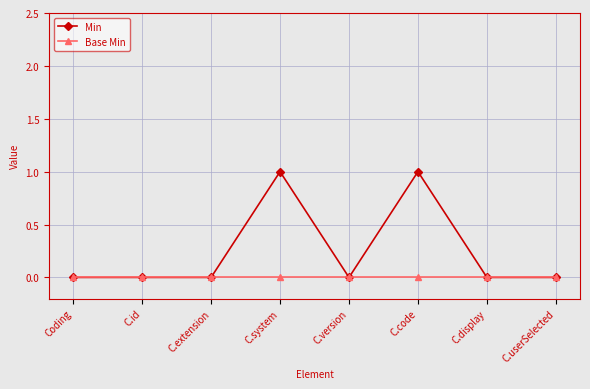

List the series in order of their overall mean, highest first.

Min, Base Min